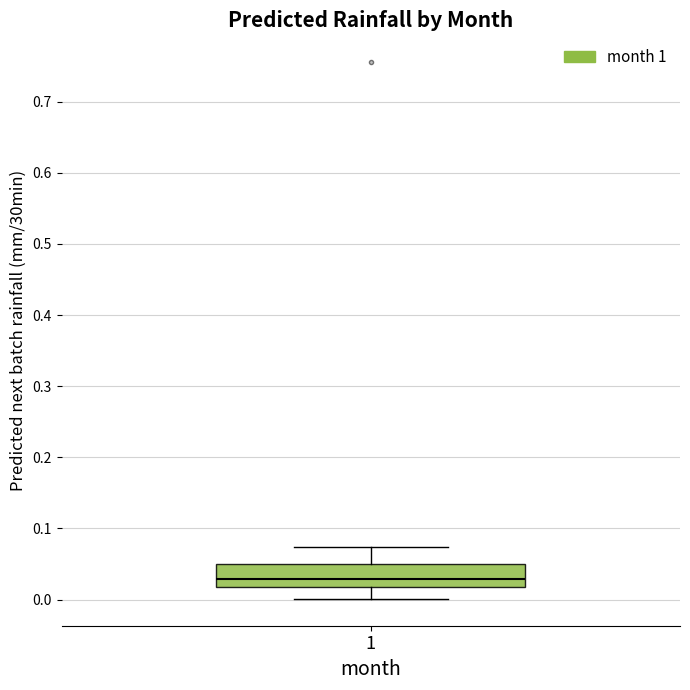

Where is the upper edge of the box at x = 1 on the y-axis? The values are not printed on the chart, so give them approximately, as read against the axis.

0.05